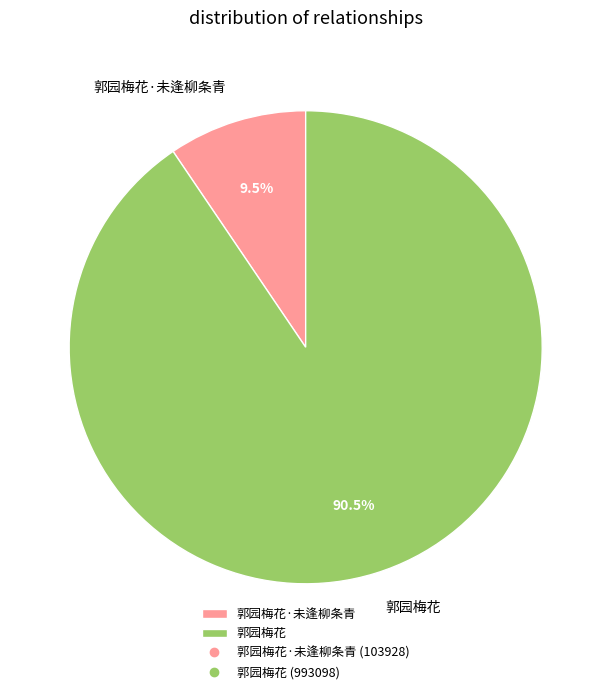

Between 郭园梅花 and 郭园梅花·未逢柳条青, which is larger?

郭园梅花